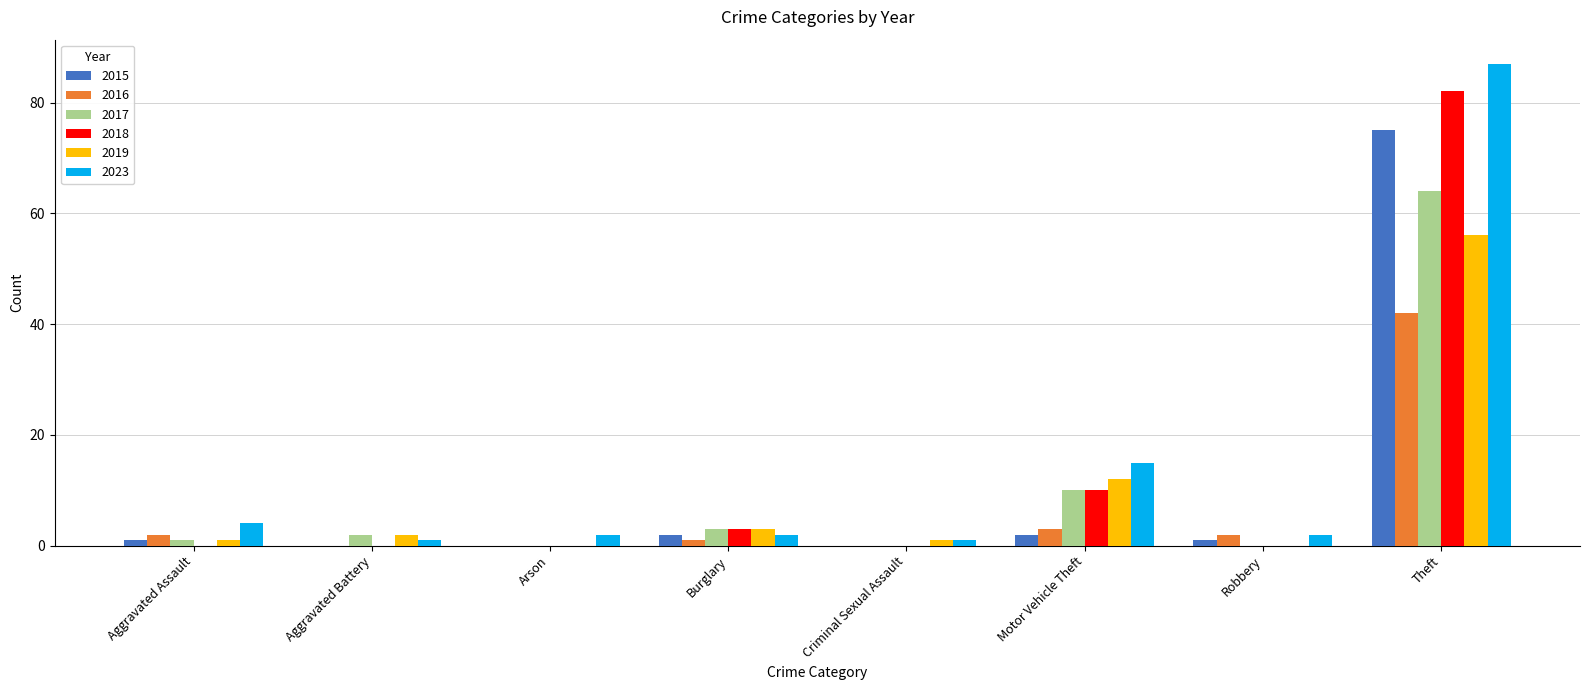

At which category is the sum across all series the highest?

Theft